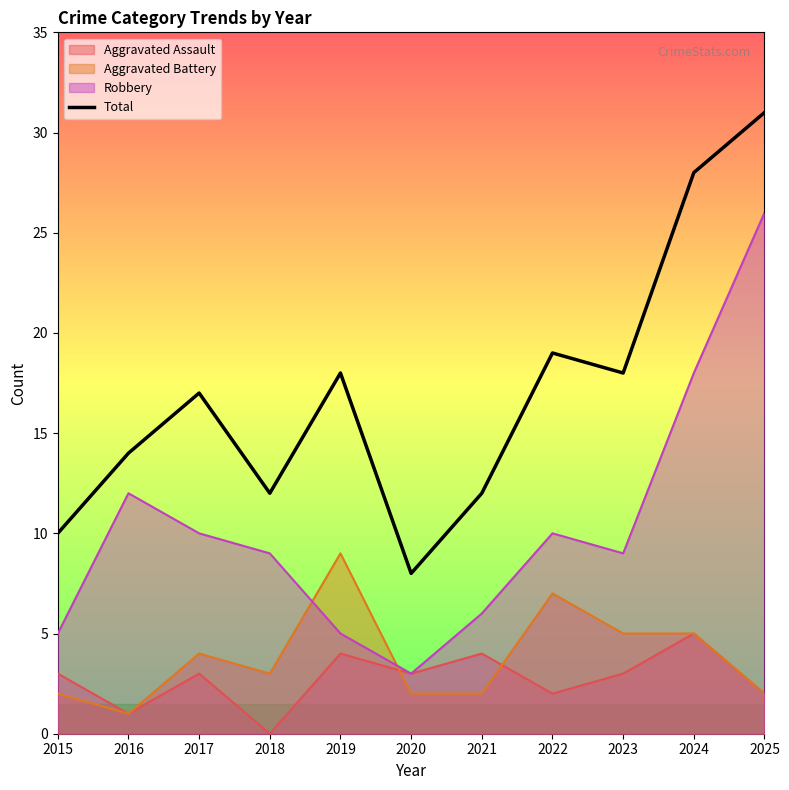

Is it true that the value at 2024 is 28?

True